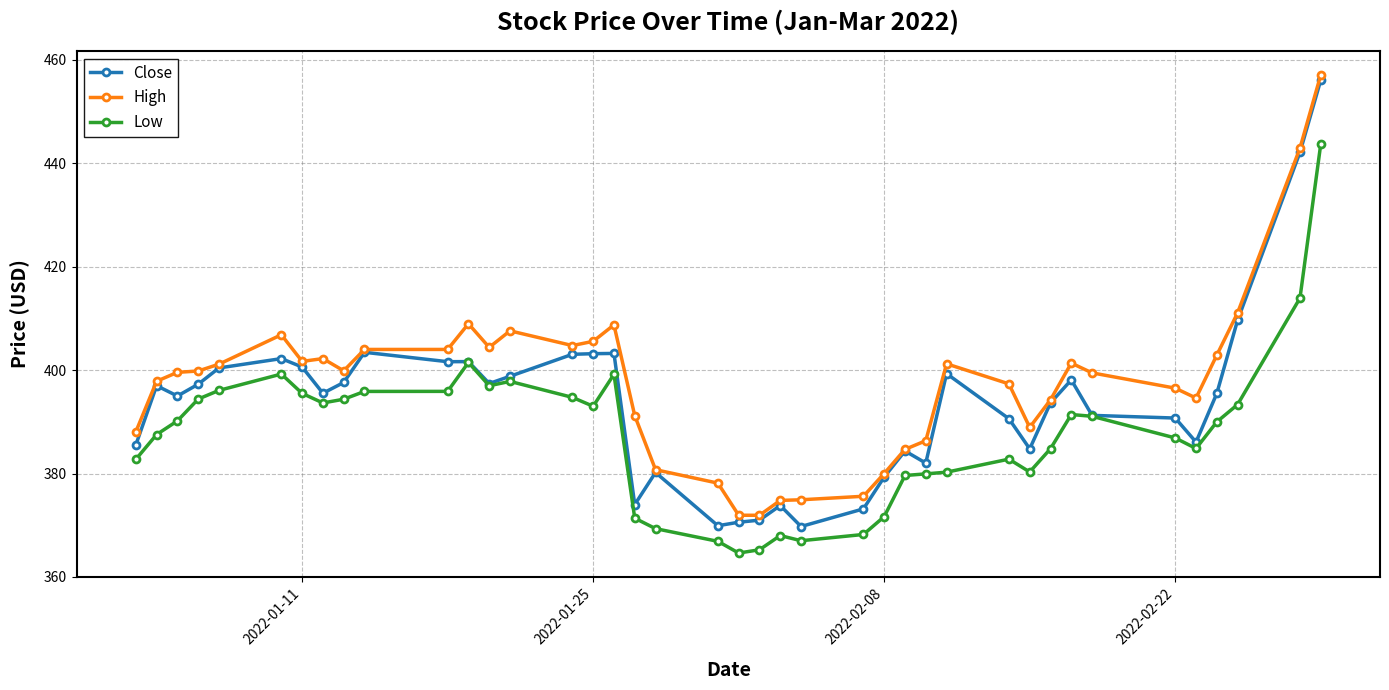

In Low, how many points are higher than both neighbors (excluding endpoints)?

7